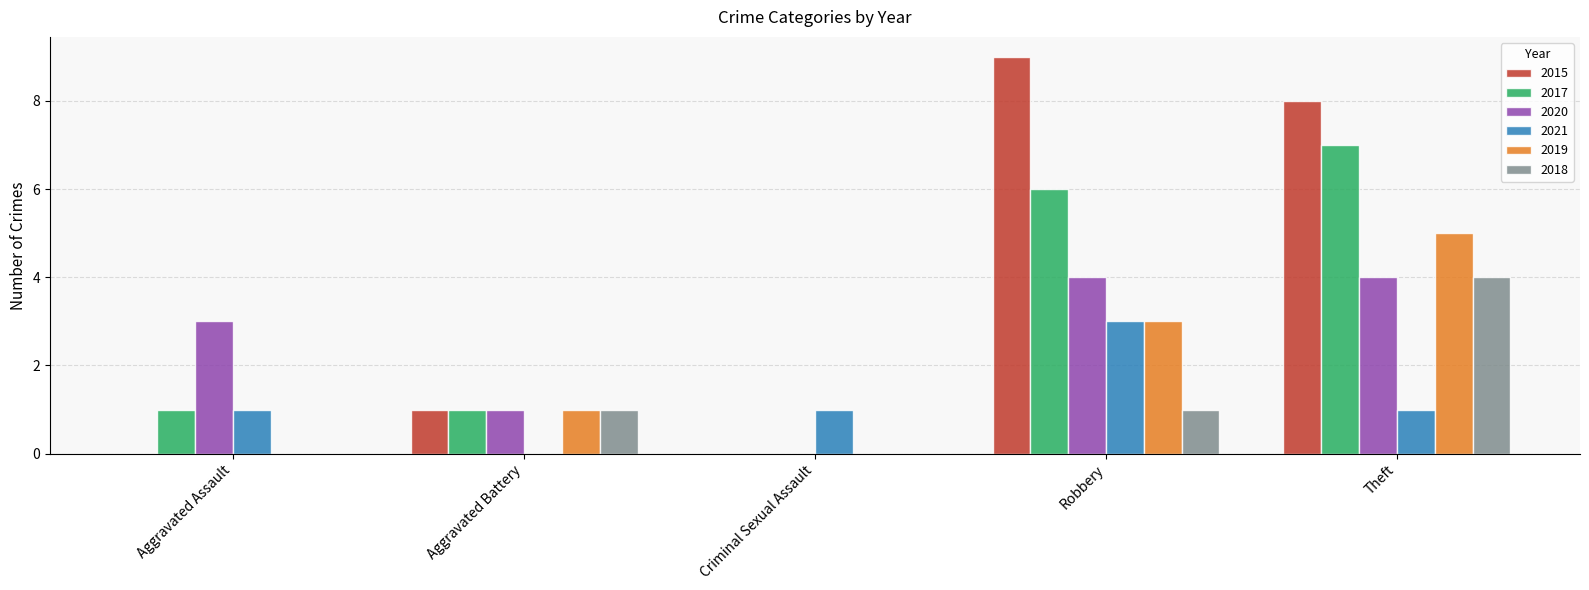

What is the total value across all series at Aggravated Battery?

5